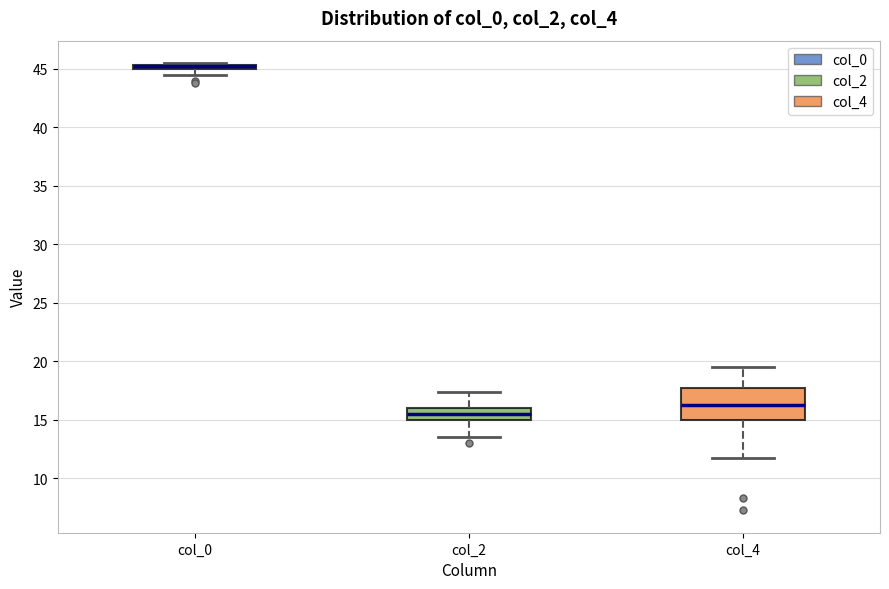

Where does the median line of the box for col_4 sit on the y-axis? The values are not printed on the chart, so give them approximately, as read against the axis.

16.5